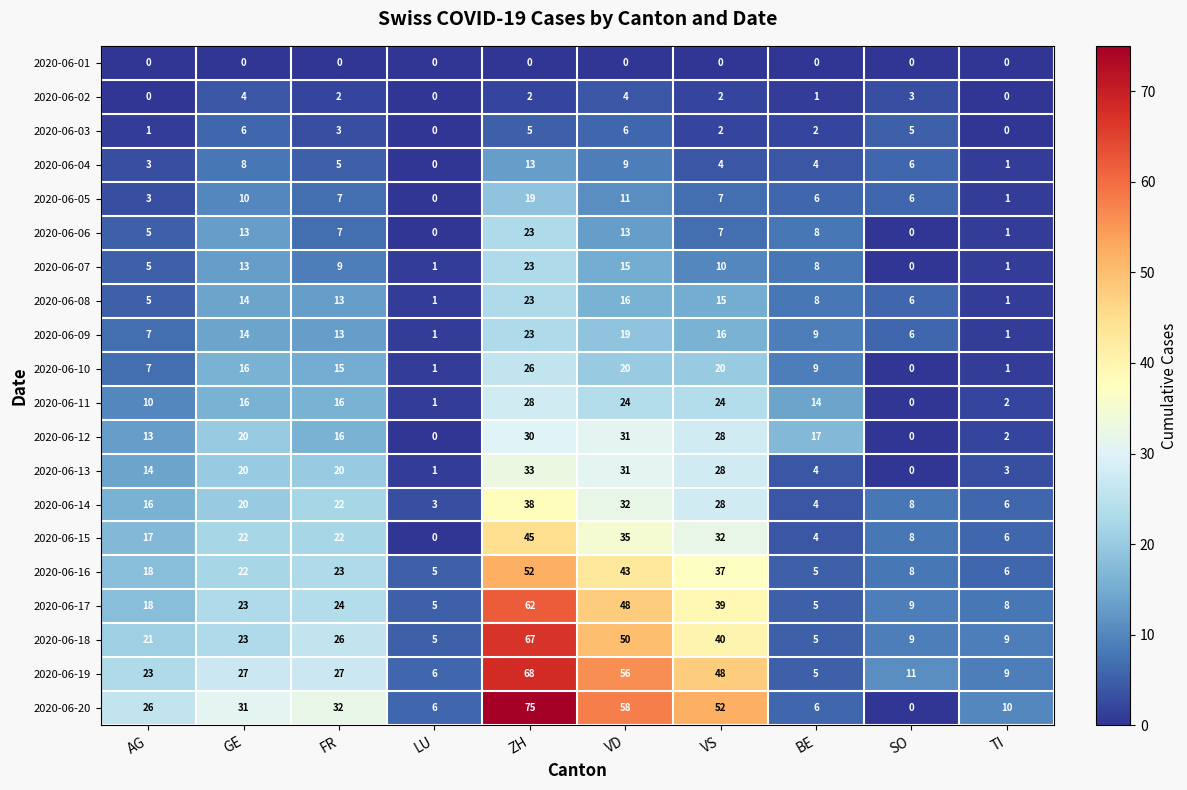

The 2020-06-08 series shows 4 at BE. True or false?

False